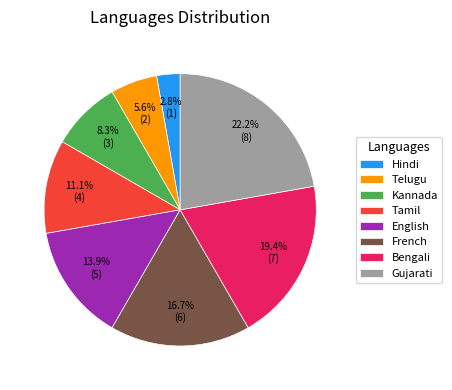

Which category has the smallest portion of the pie?

Hindi